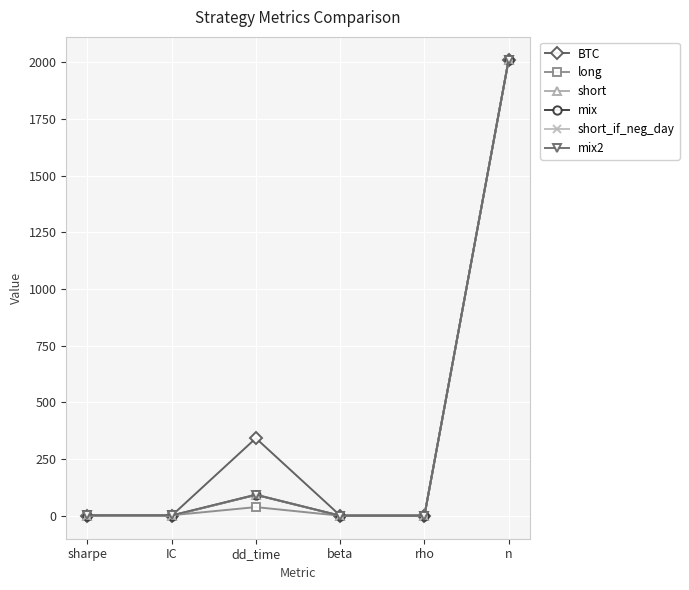

At which category does BTC reach its first local peak?

dd_time